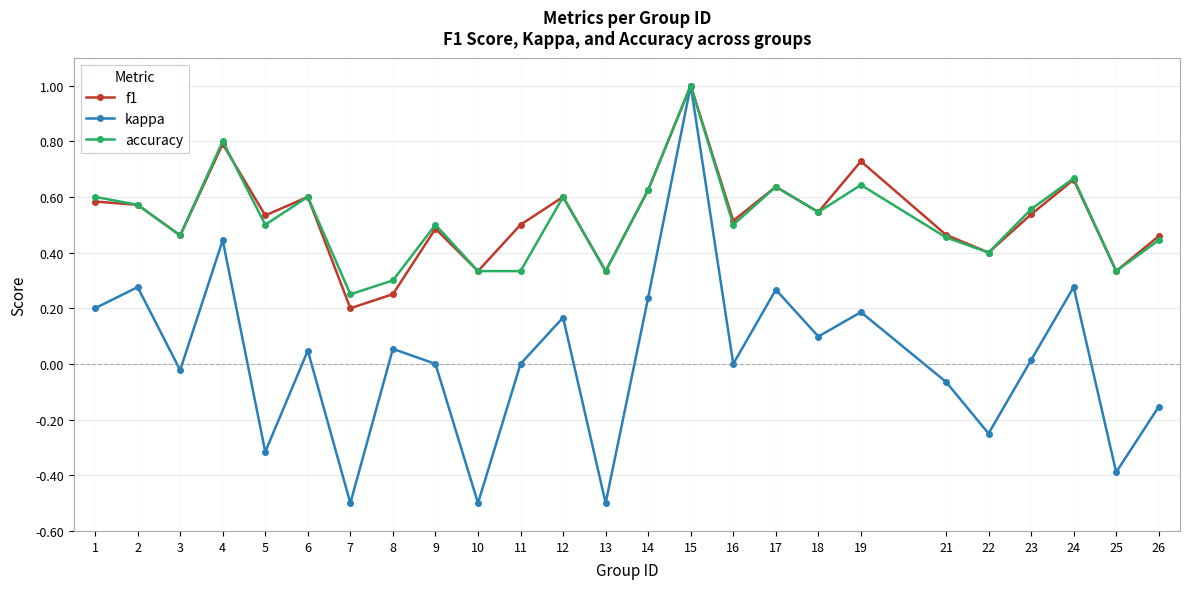

The value of kappa at 11 is 0.0. True or false?

True